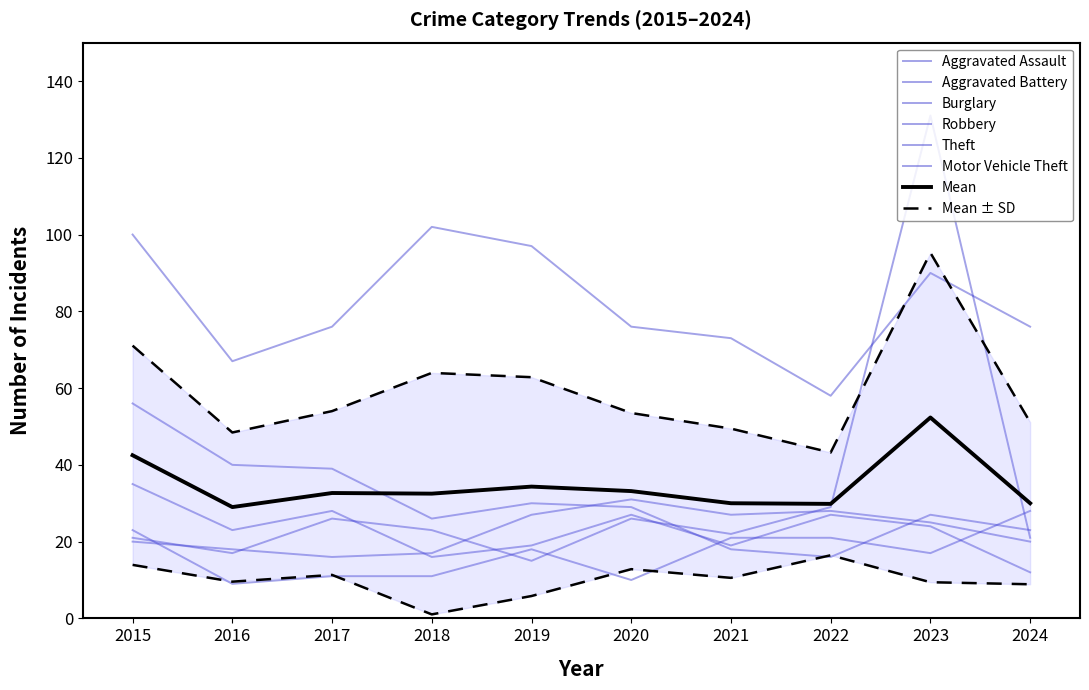

At which category does the chart reach its minimum across all series?

2016